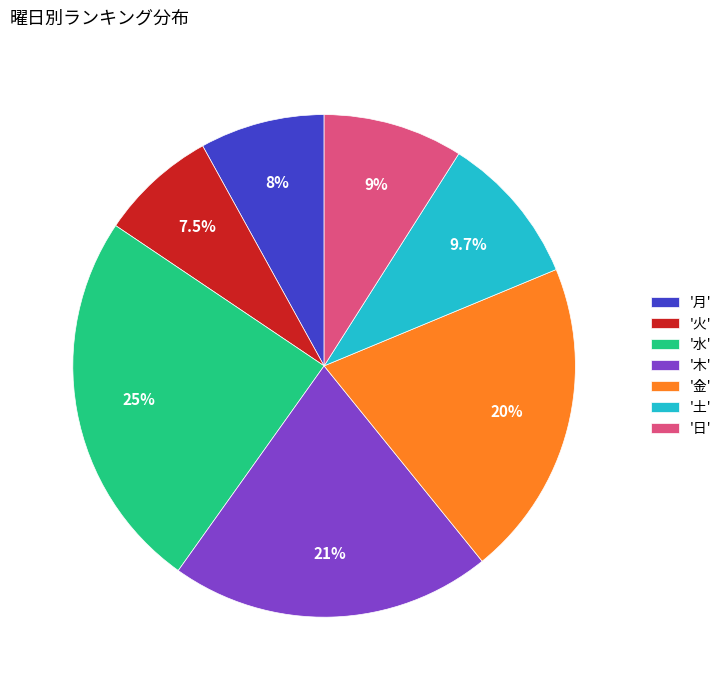

Between '月' and '土', which is larger?

'土'